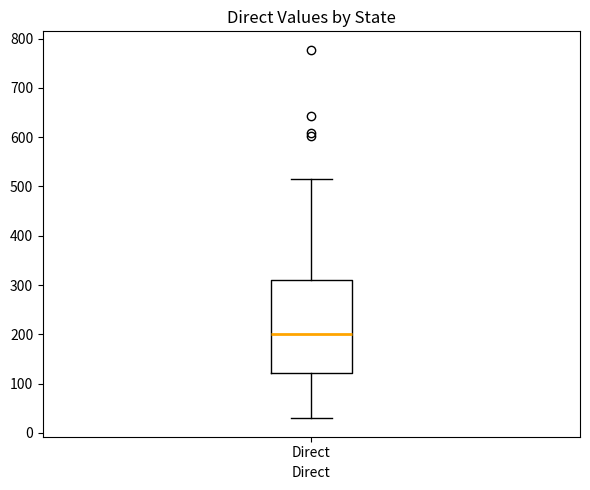

Read this box plot against the y-axis: the position of the median line, the range covered by the box, and the ends of both whiskers. The values are not printed on the chart, so give them approximately, as read against the axis.

median 200, box 120 to 310, whiskers 30 to 520